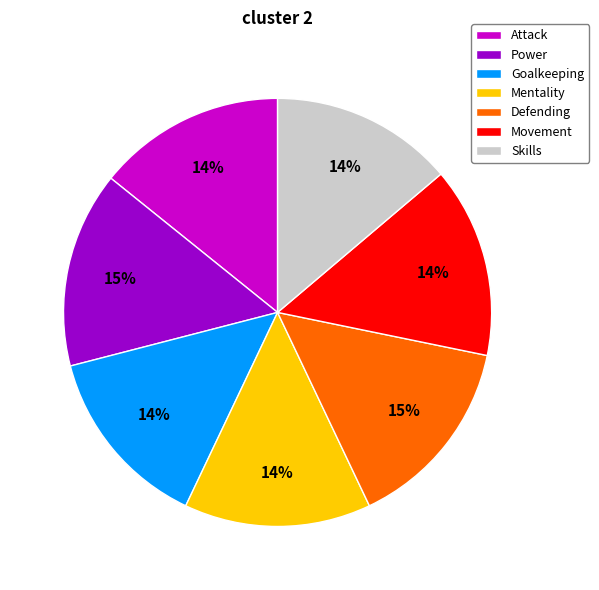

Is it true that Movement is 29% of the pie?

False